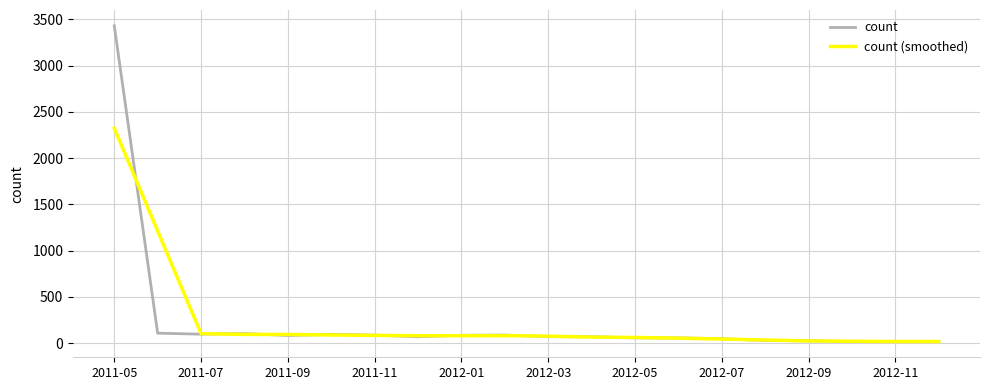

At how many categories does at least one series exceed 2955?

1